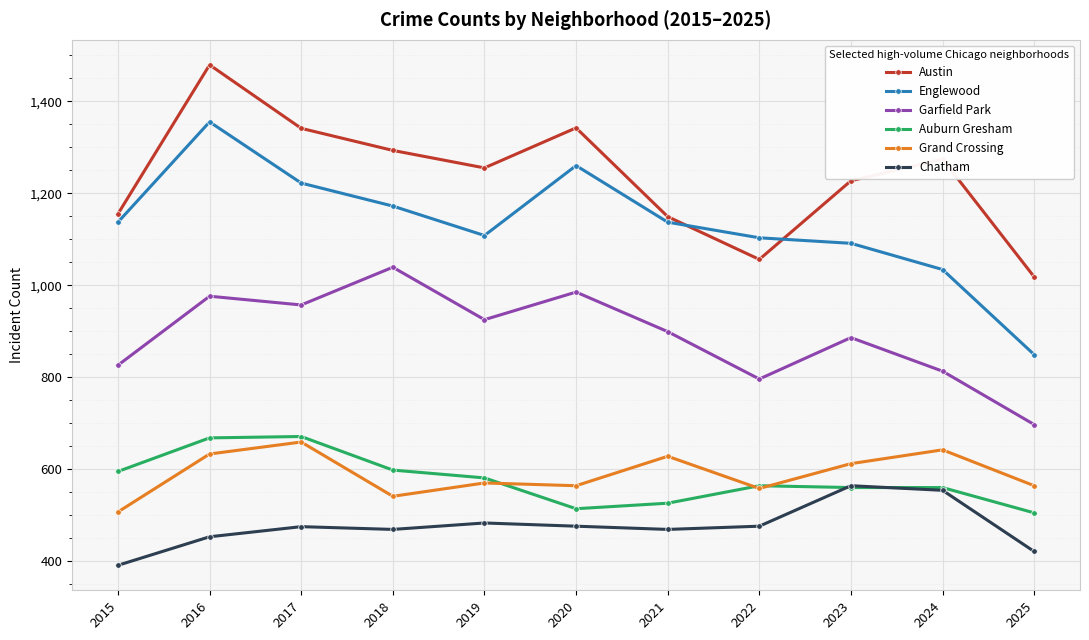

Which category has the lowest value across all series?

2015